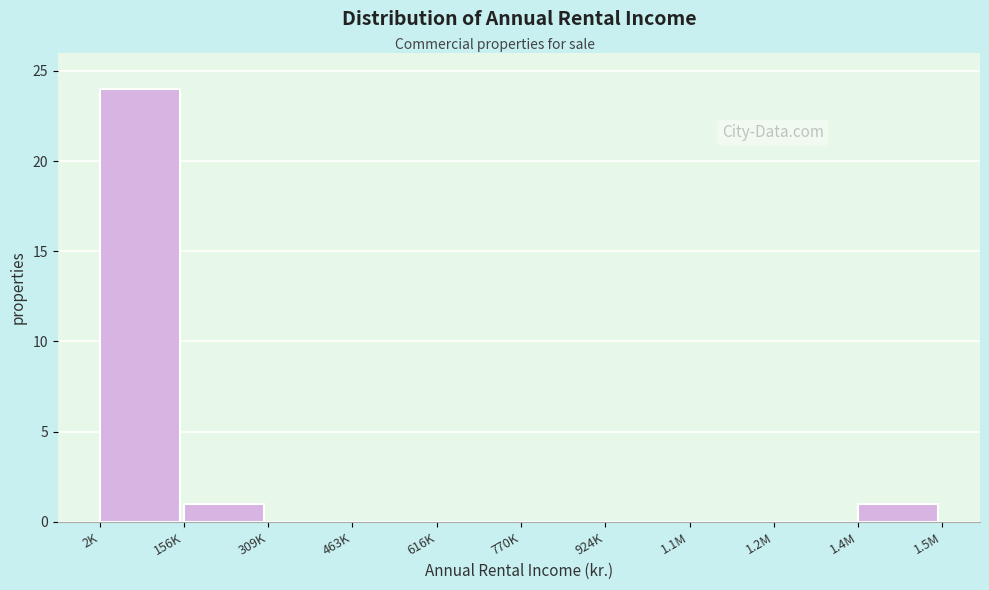

Reading left to right, what are all the values shown in this chart?

2K=24	156K=1	309K=0	463K=0	616K=0	770K=0	924K=0	1.1M=0	1.2M=0	1.4M=1